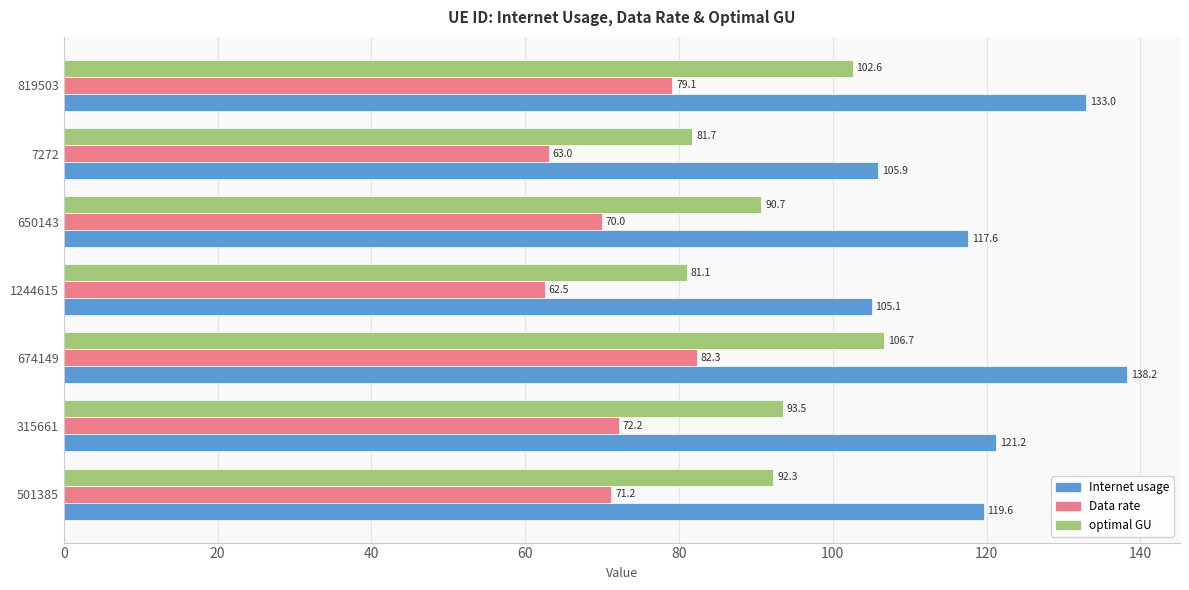

What is the difference between the highest and lowest values at 501385?

48.4